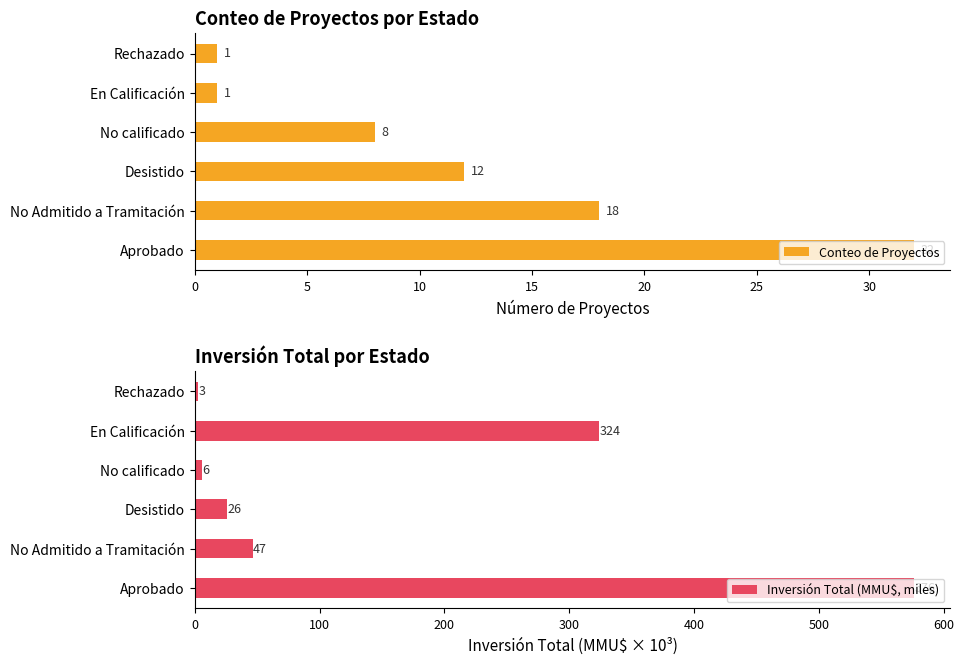

At 10, list the series in order from largest to smallest.

Inversión Total (MMU$, miles), Conteo de Proyectos